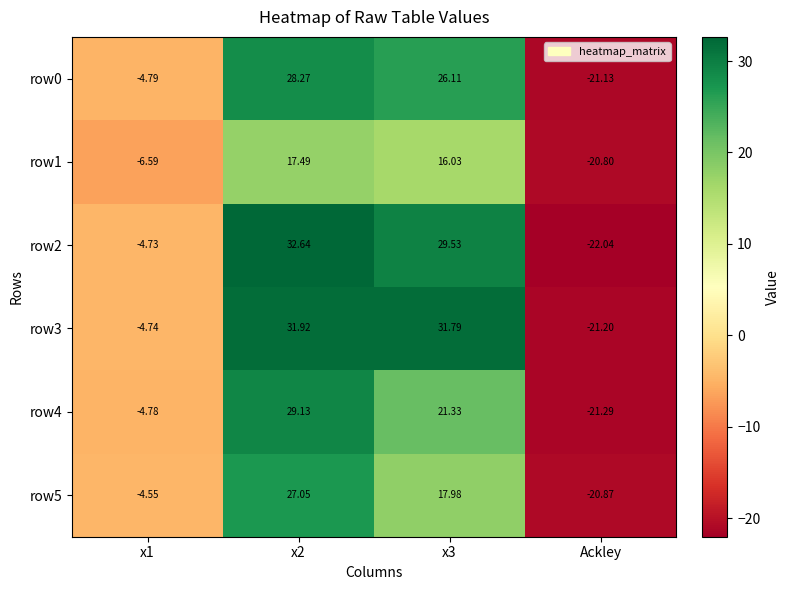

Is the value of row1 at x2 greater than the value of row3 at x2?

No